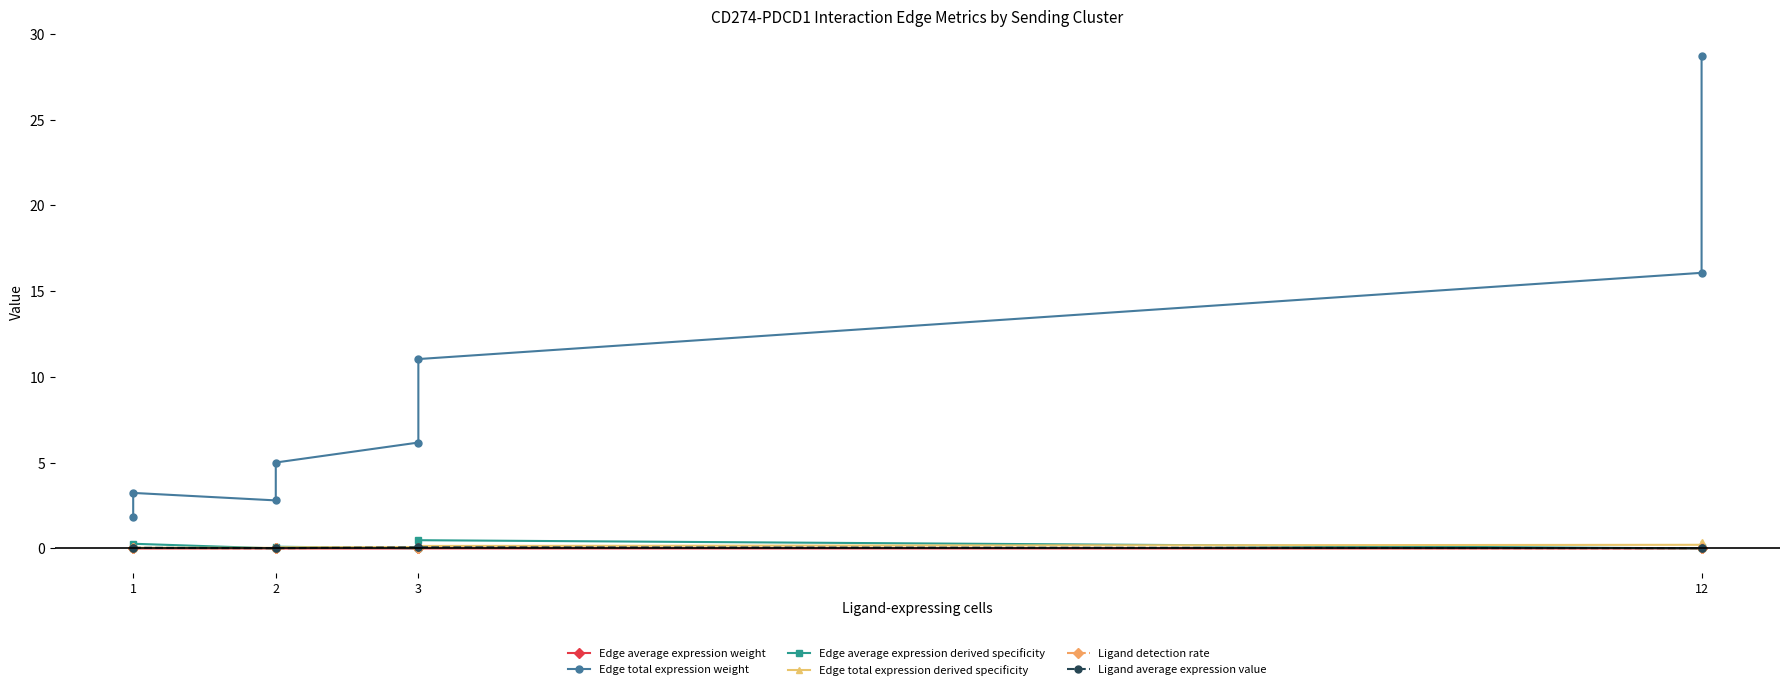

What are all the series names shown in the legend?

Edge average expression weight, Edge total expression weight, Edge average expression derived specificity, Edge total expression derived specificity, Ligand detection rate, Ligand average expression value